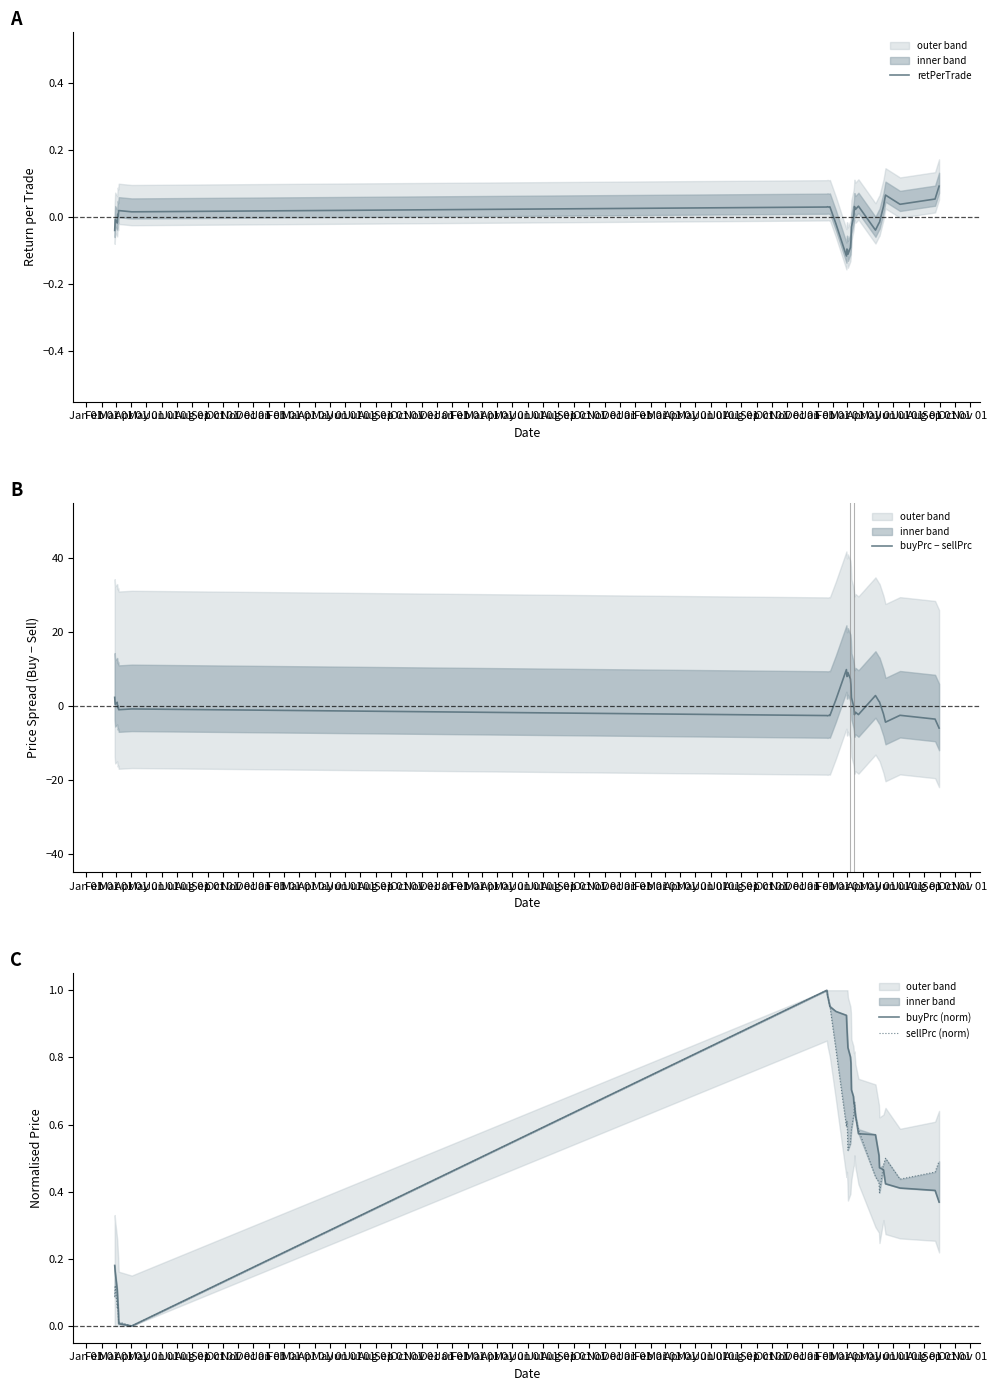

What is the total value across all series at Feb 01?

0.7